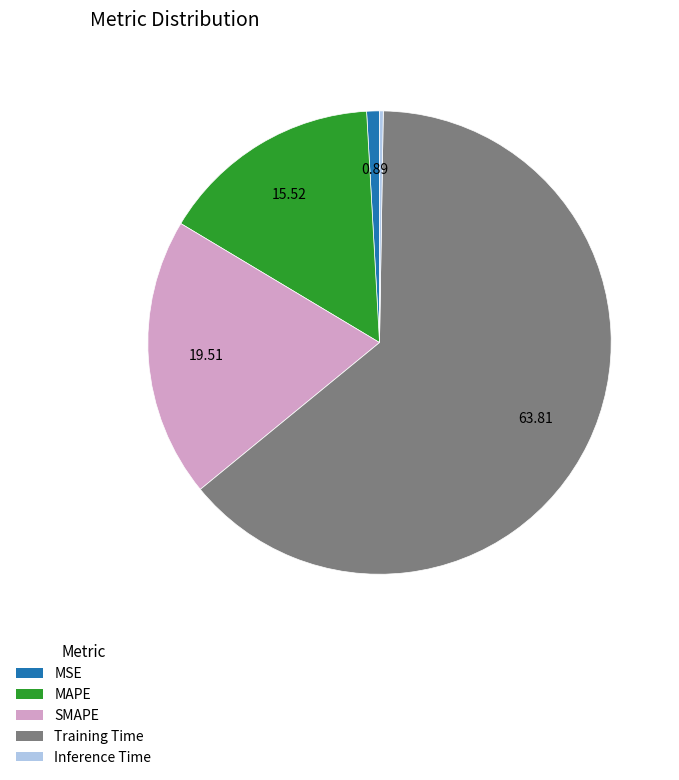

What is the largest slice in the pie chart?

Training Time